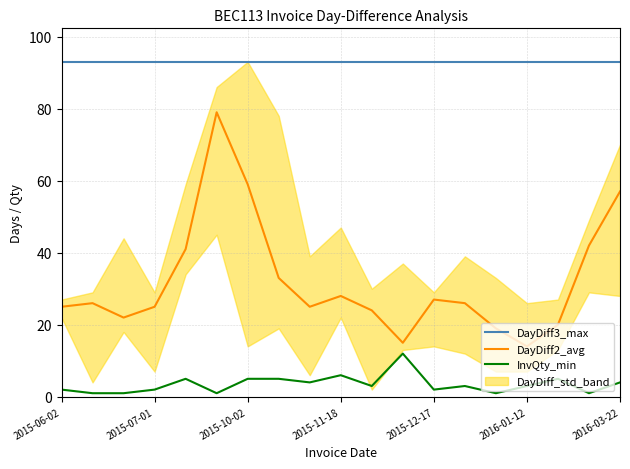

List the series in order of their peak value, lowest first.

InvQty_min, DayDiff2_avg, DayDiff3_max